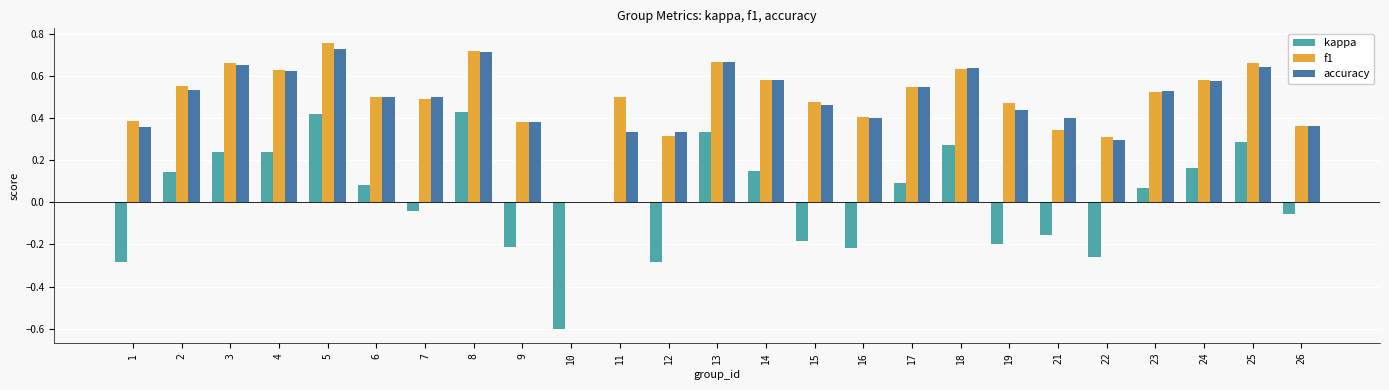

What is the sum of the accuracy values at 24 and 22?

0.9